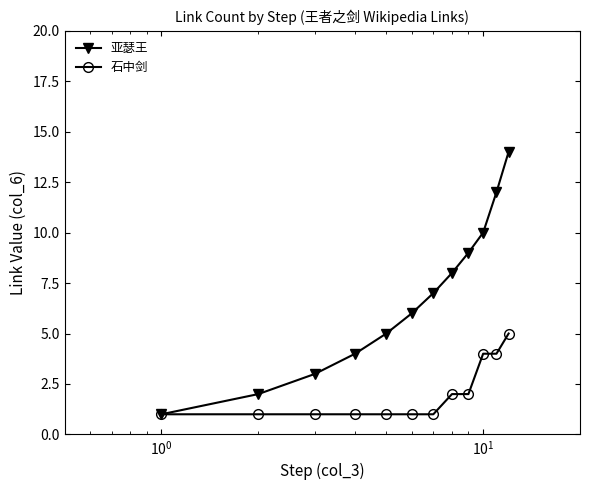

Which series has the largest total across all categories?

亚瑟王